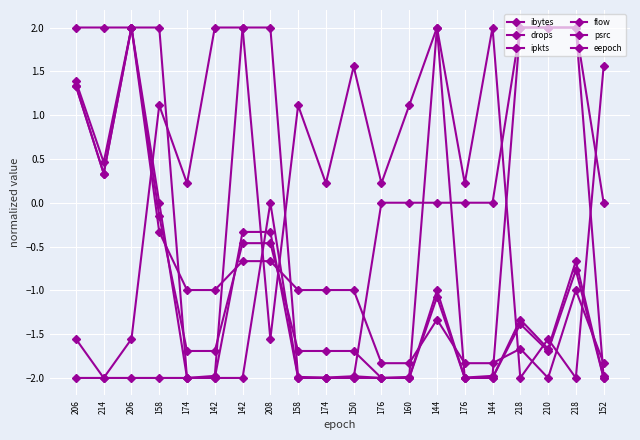

What is the total value across all series at 174?

-8.5